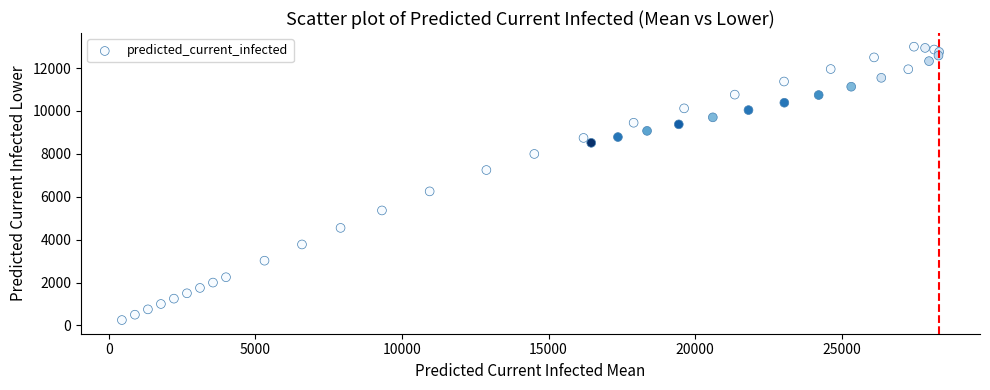

What Y value in the scatter plot is closest to 6622?

6249